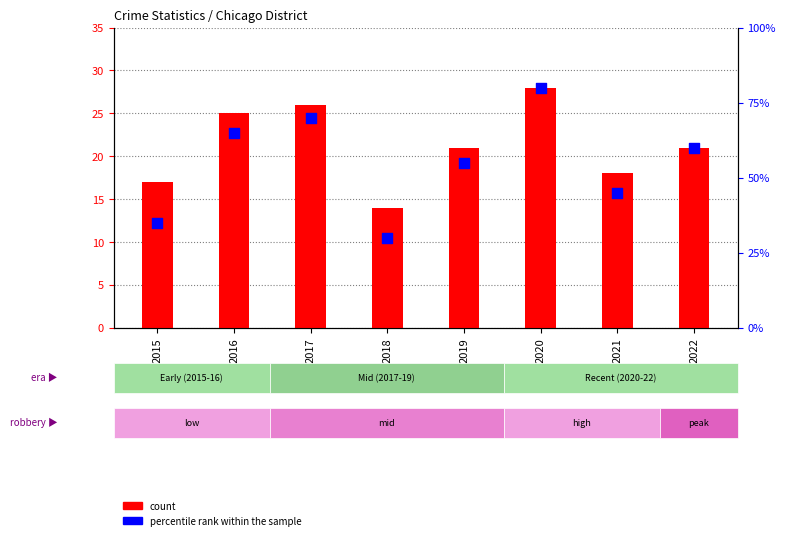

Which series has the largest total across all categories?

percentile rank within the sample